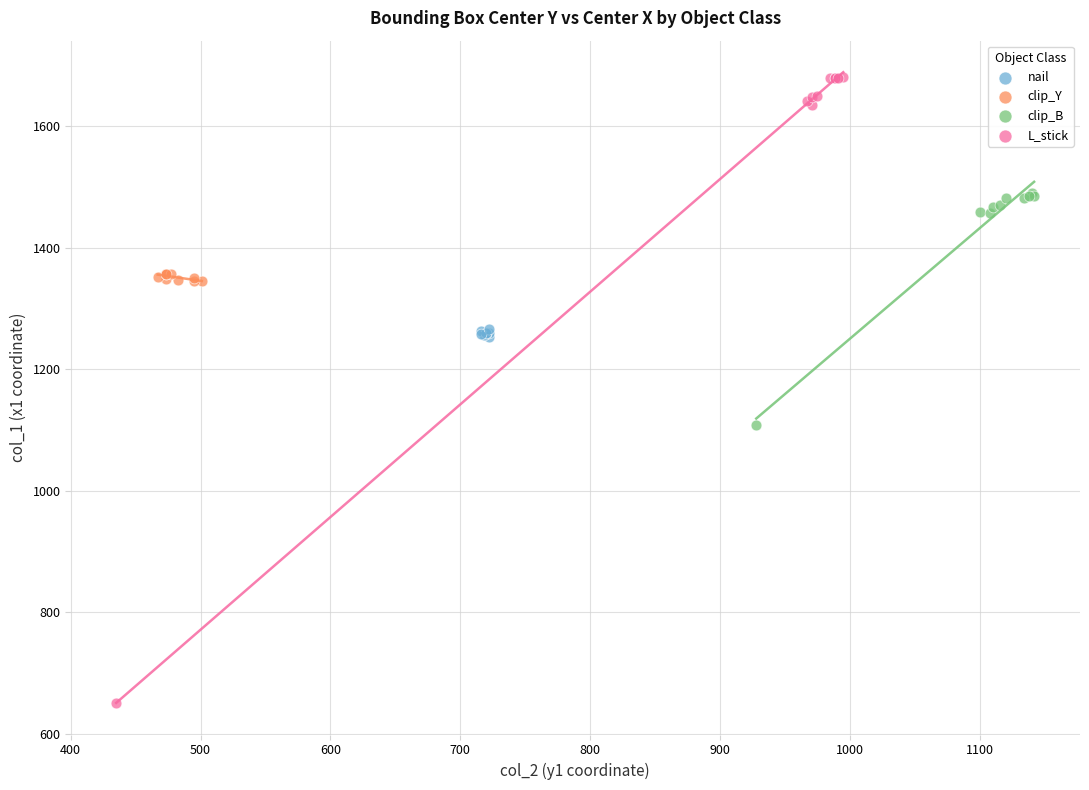

Which series has the widest spread of Y values?

L_stick